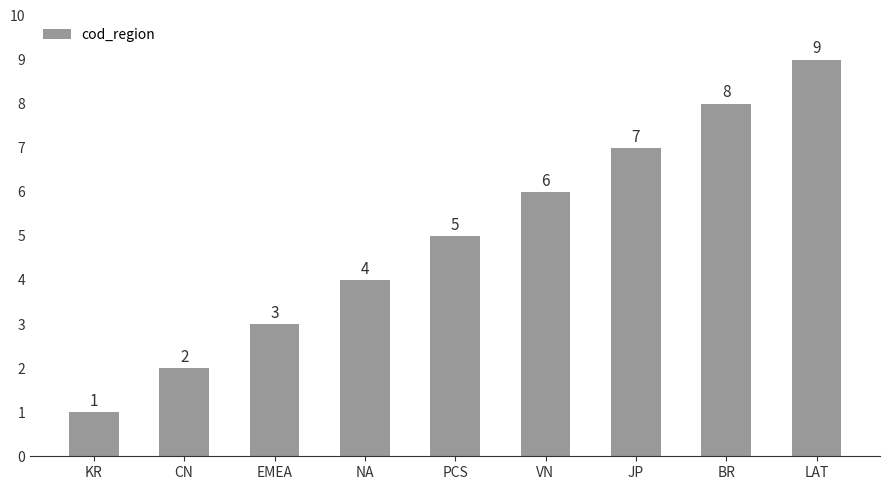

Reading left to right, what are all the values shown in this chart?

KR=1	CN=2	EMEA=3	NA=4	PCS=5	VN=6	JP=7	BR=8	LAT=9